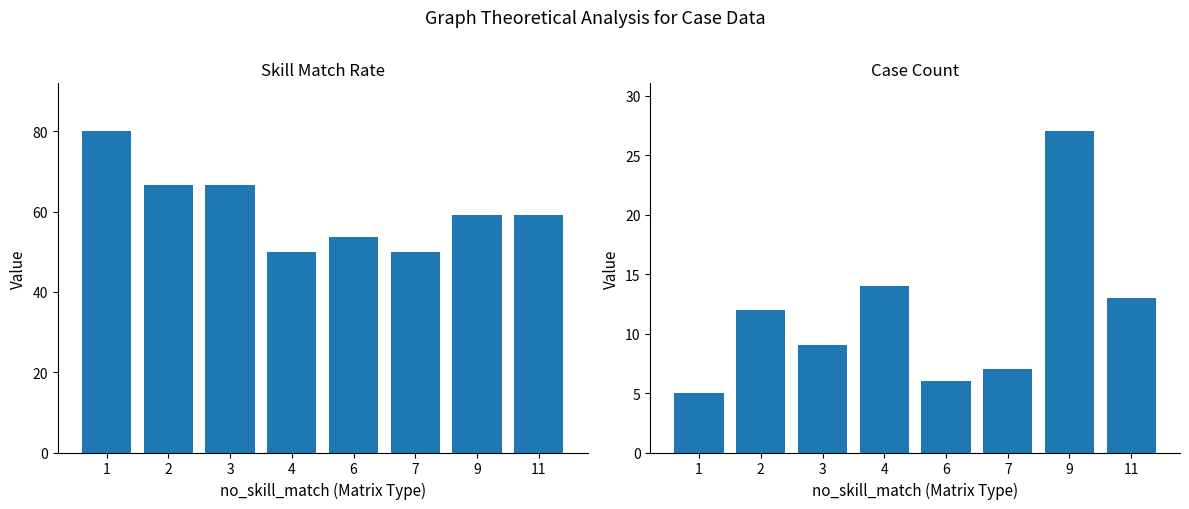

What is the sum of all count values?

93.0